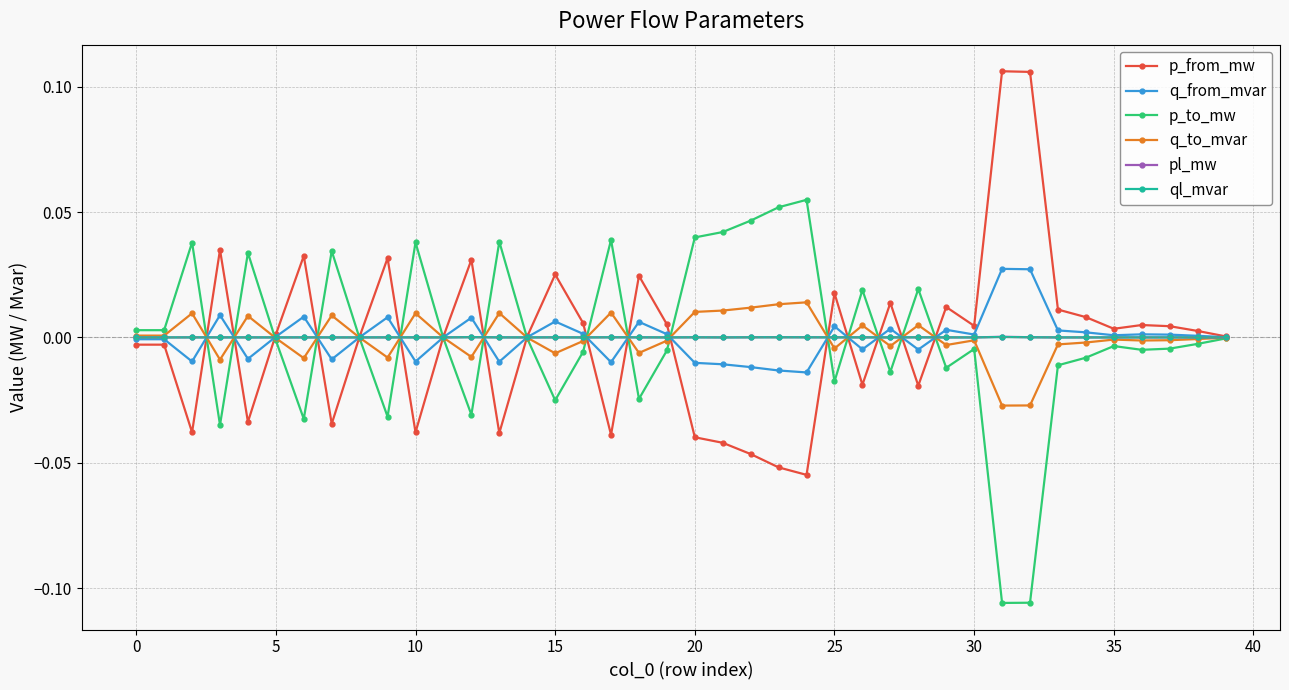

How many categories are shown in the chart?

40